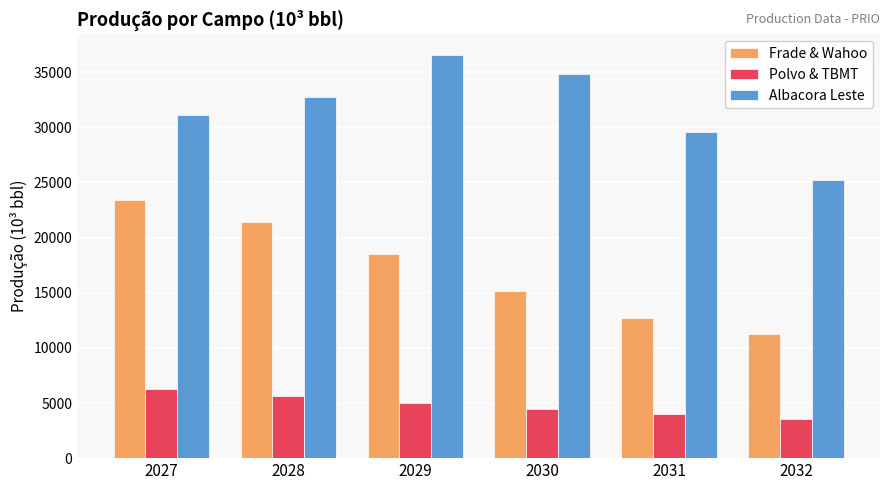

Reading left to right, transcribe all the data shown in this chart.

Frade & Wahoo: 2027=23434	2028=21375	2029=18543	2030=15132	2031=12677	2032=11218
Polvo & TBMT: 2027=6274	2028=5606	2029=4983	2030=4466	2031=3990	2032=3590
Albacora Leste: 2027=31100	2028=32732	2029=36603	2030=34837	2031=29559	2032=25246